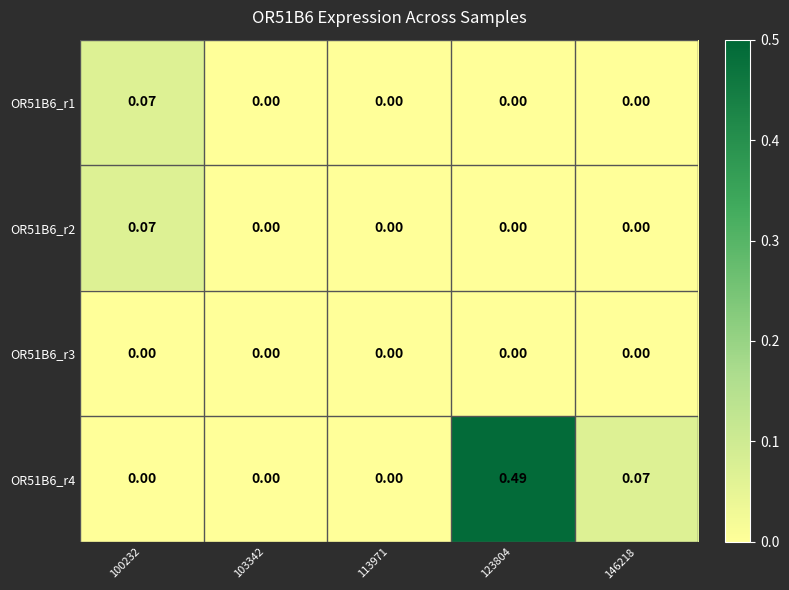

Rank the series by their maximum value, from lowest to highest.

OR51B6_r3, OR51B6_r1, OR51B6_r2, OR51B6_r4